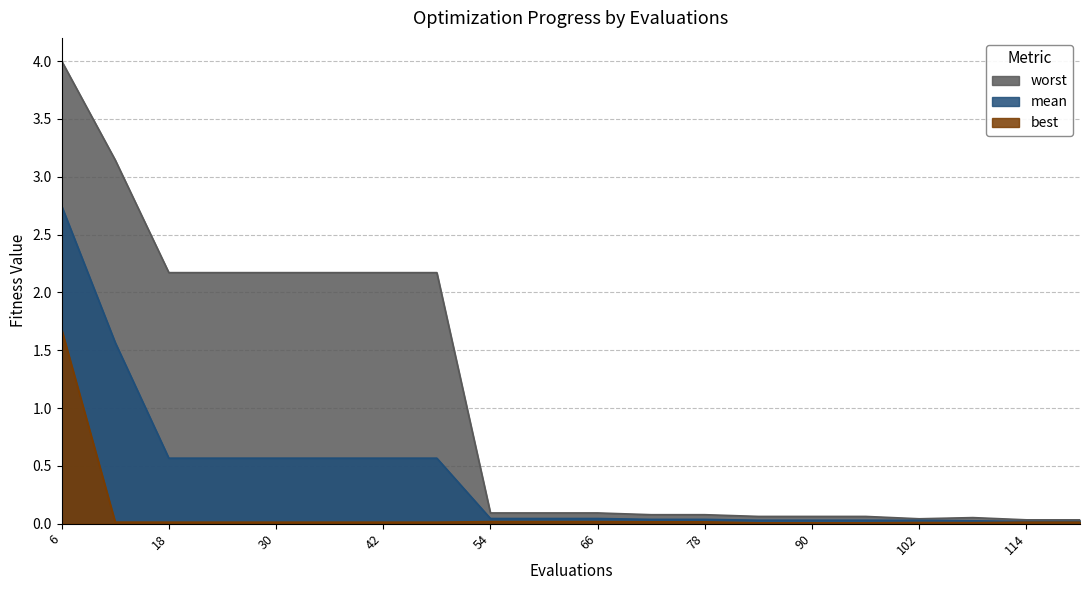

How many lines are shown in the chart?

3